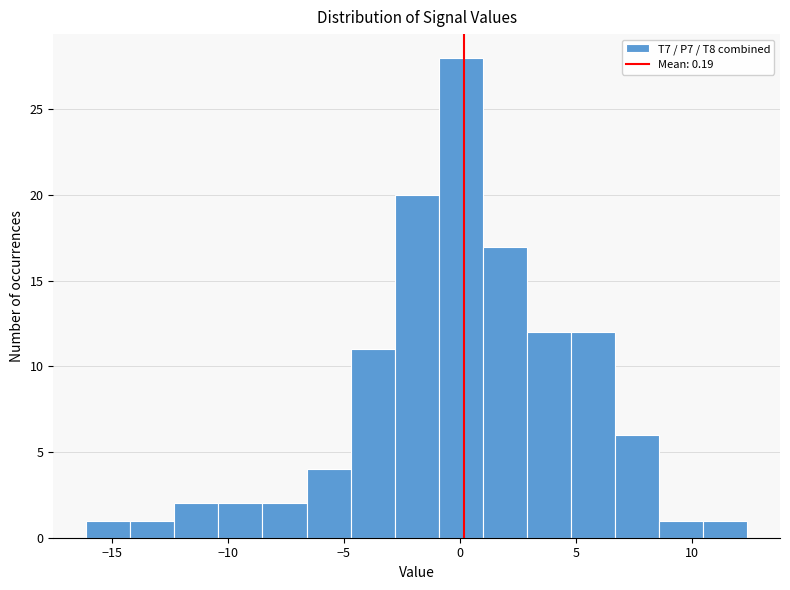

Around what value on the x-axis is the tallest bar? Give the approximate position of its centre, as read against the axis.

0.0